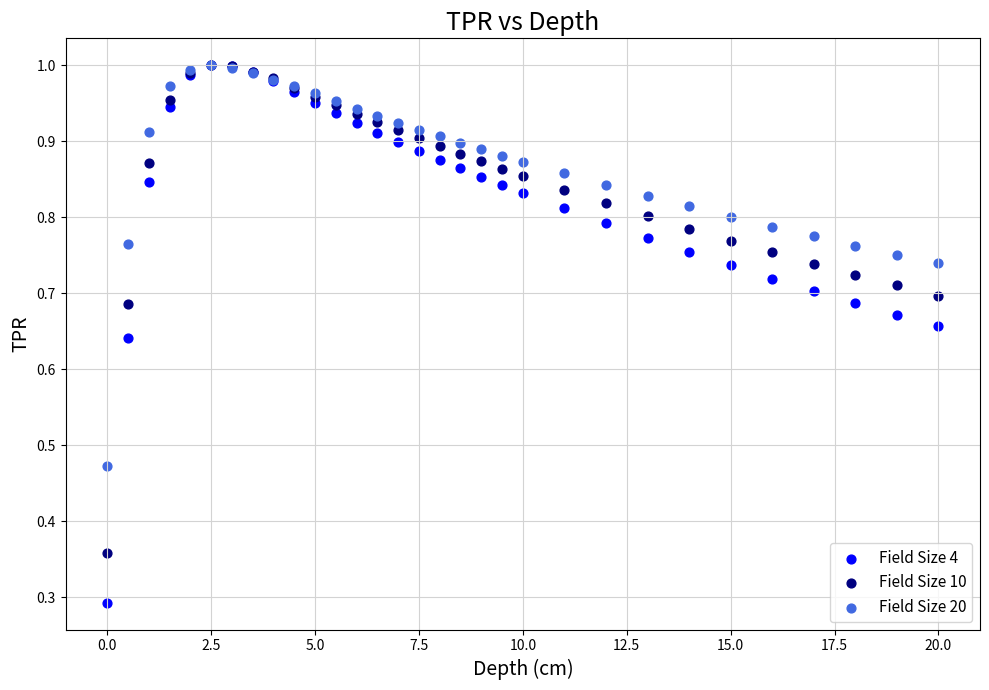

What are all the series names shown in the legend?

Field Size 4, Field Size 10, Field Size 20